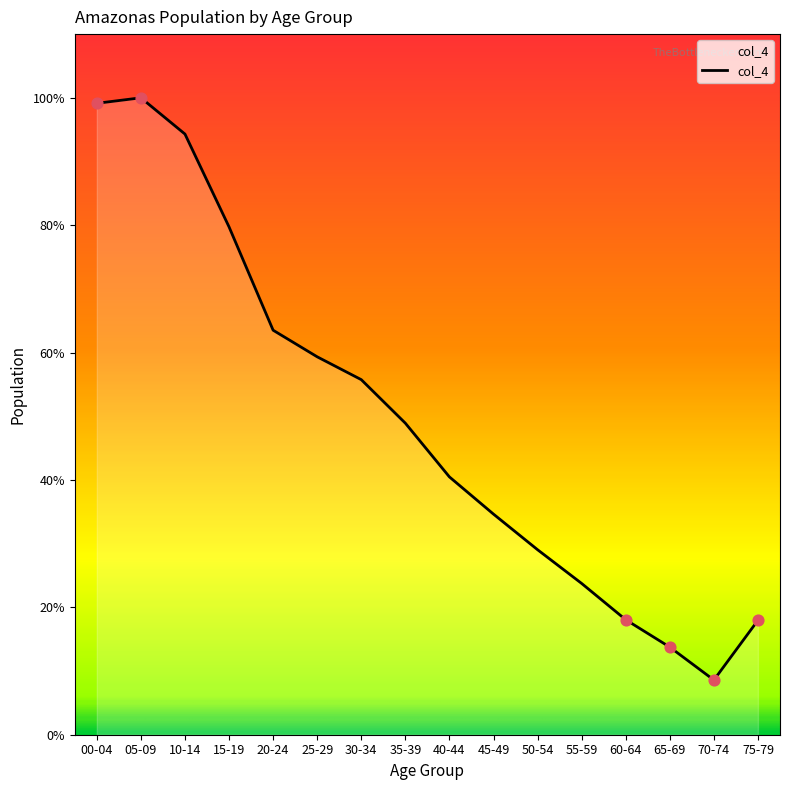

Which has a higher value, 60-64 or 30-34?

30-34